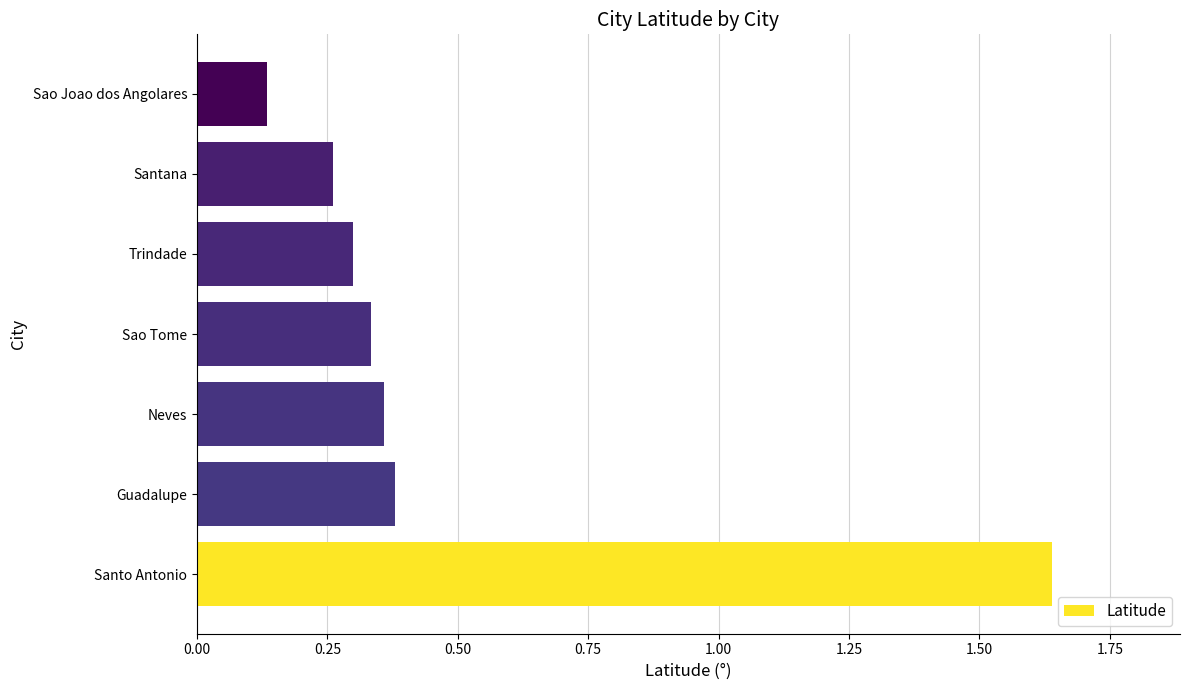

Rank the categories by value from highest to lowest.

Santo Antonio, Guadalupe, Neves, Sao Tome, Trindade, Santana, Sao Joao dos Angolares